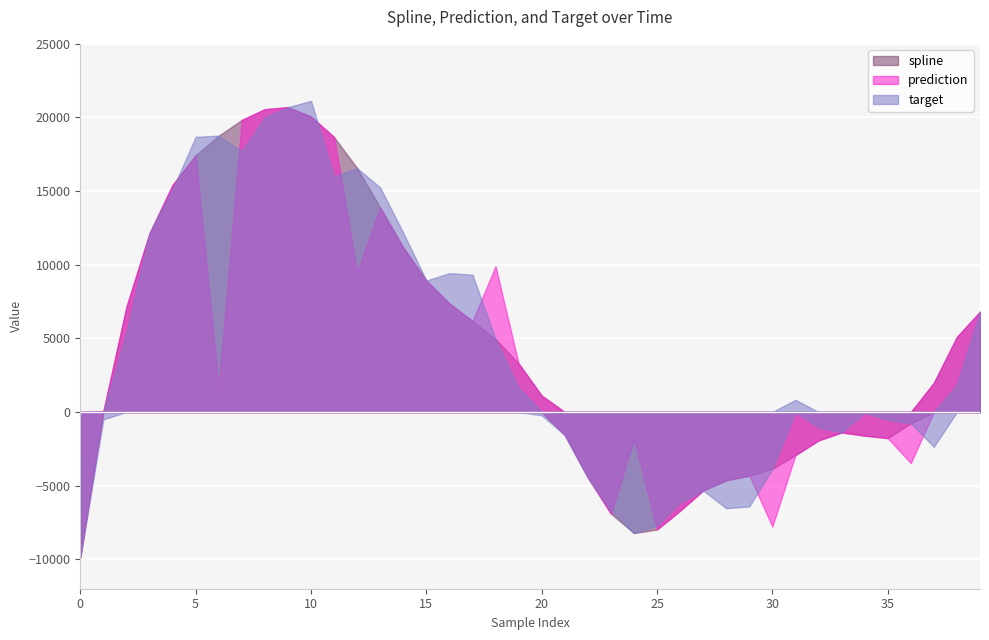

After their last crossing, which series has the higher values: target or prediction?

prediction